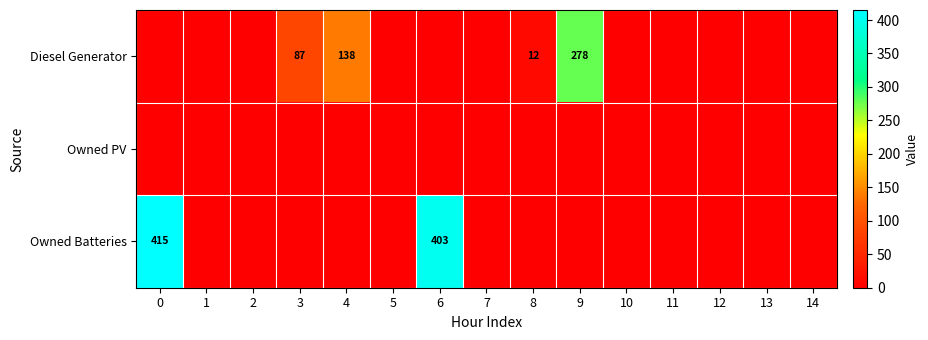

Is it true that Owned Batteries equals 223 at 6?

False